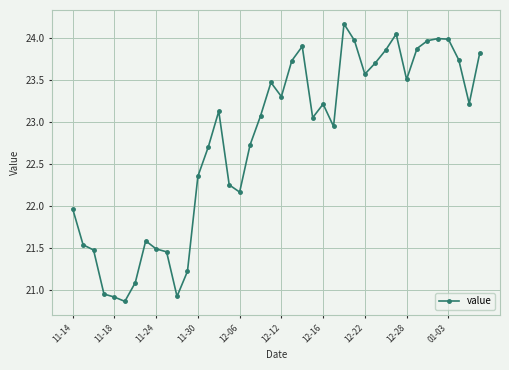

What is the value of the 20th point from the left?

23.5